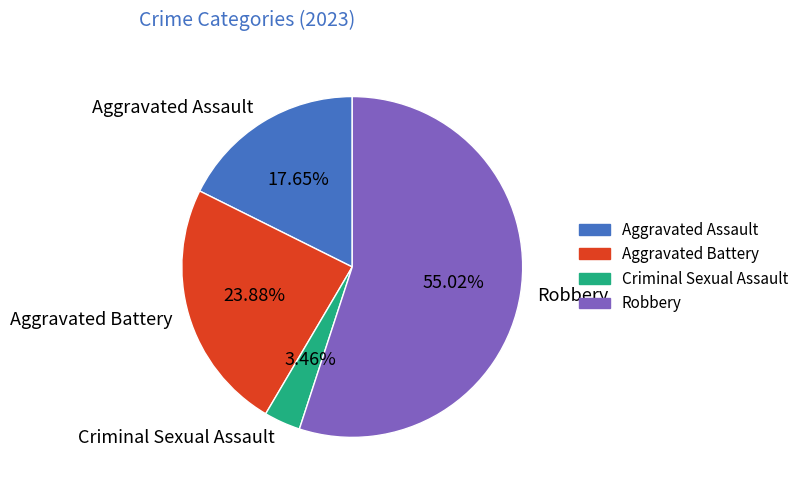

Which category has the smallest portion of the pie?

Criminal Sexual Assault